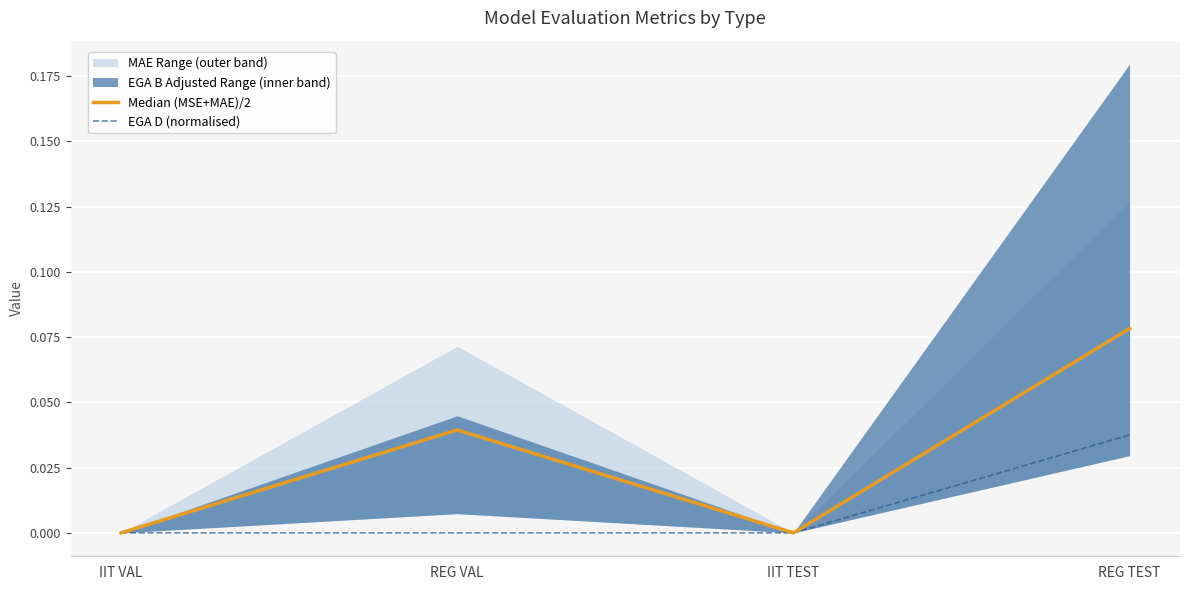

Which category has the highest value in the EGA D (normalised) series?

REG TEST